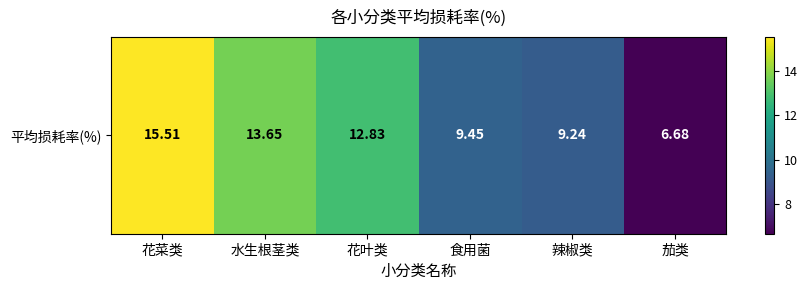

The chart shows a value of 15.5 at 花菜类. True or false?

True